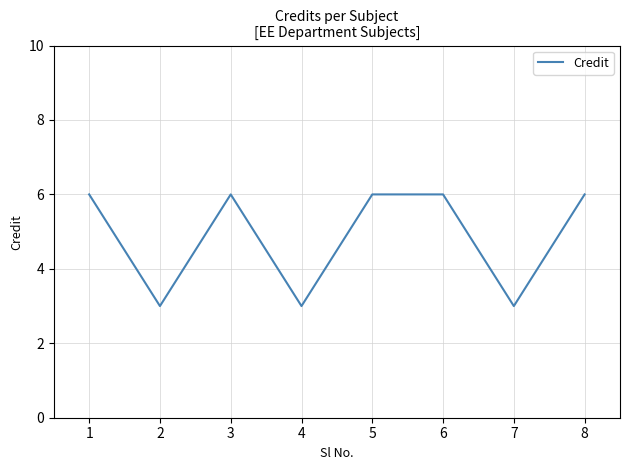

The chart shows a value of 3 at 7. True or false?

True